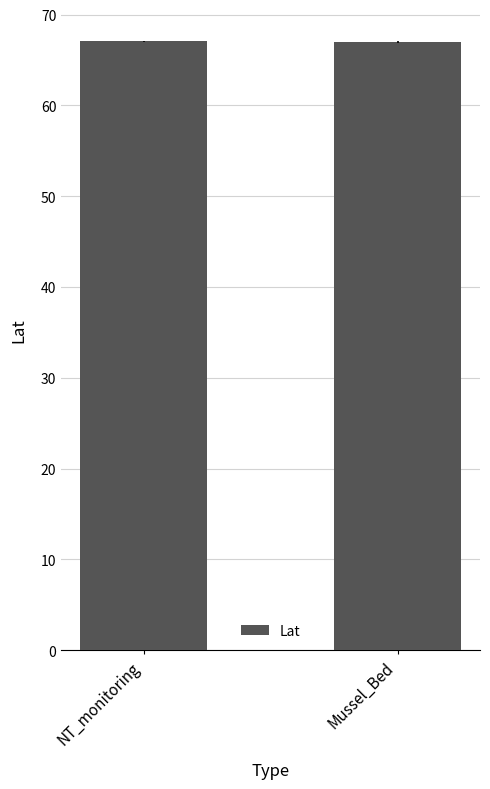

What is the approximate value at NT_monitoring?

67.1